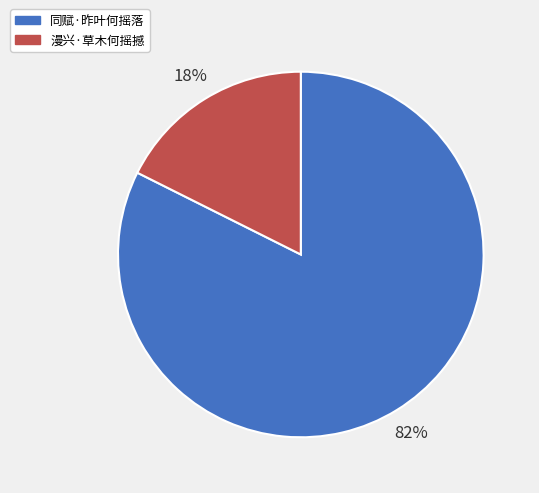

What is the smallest slice in the pie chart?

漫兴·草木何摇撼